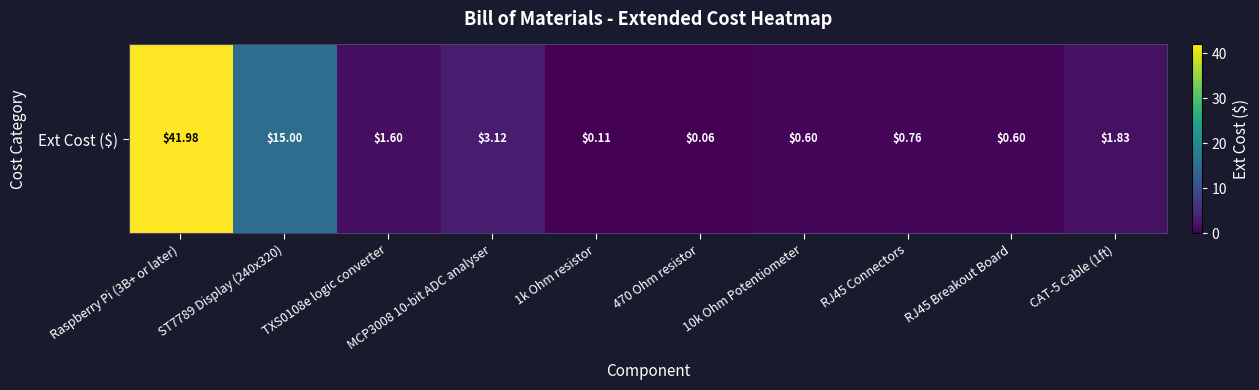

What is the difference between the second highest and second lowest values?

14.9